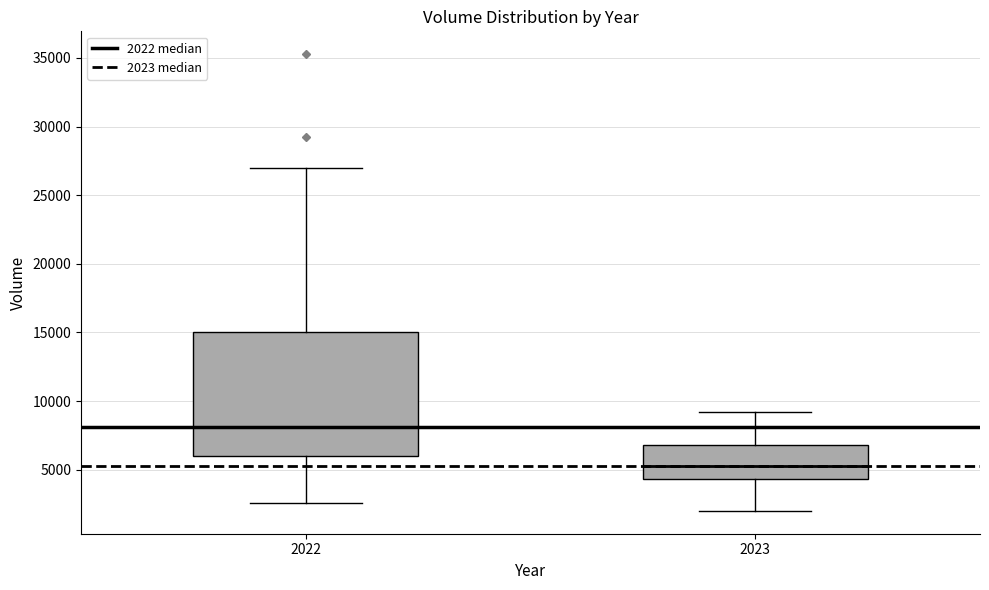

Where does the median line of the box at x = 2022 sit on the y-axis? The values are not printed on the chart, so give them approximately, as read against the axis.

8000